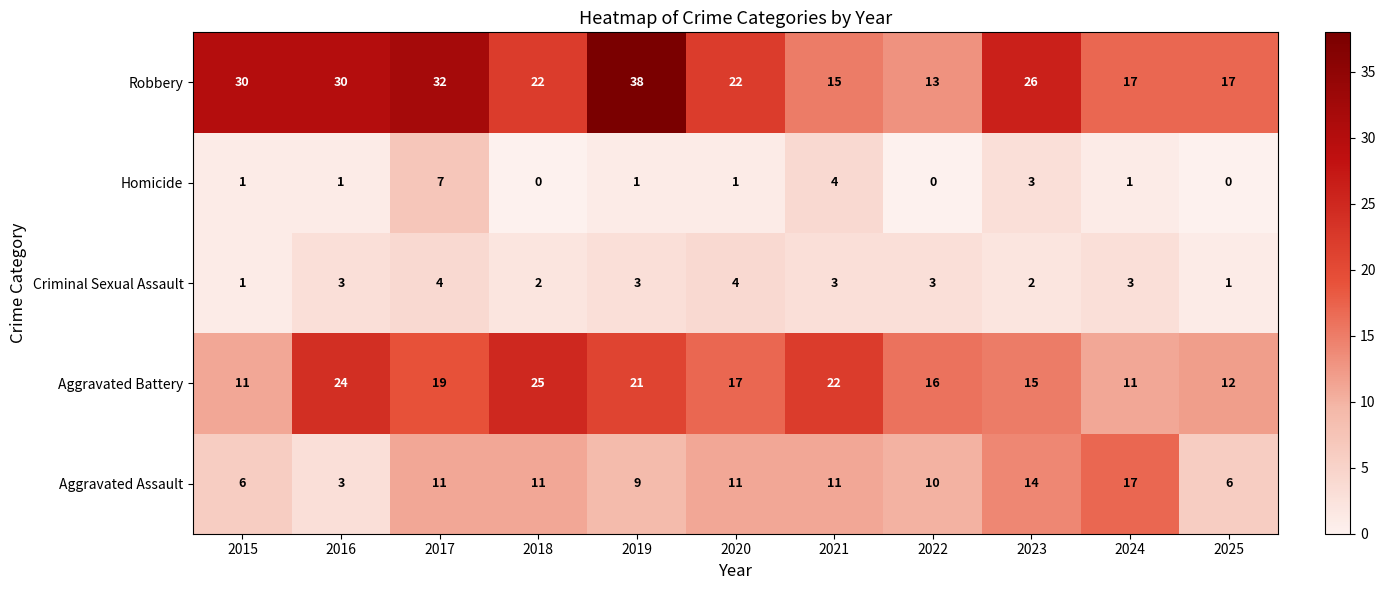

At which category is the sum across all series the highest?

2017